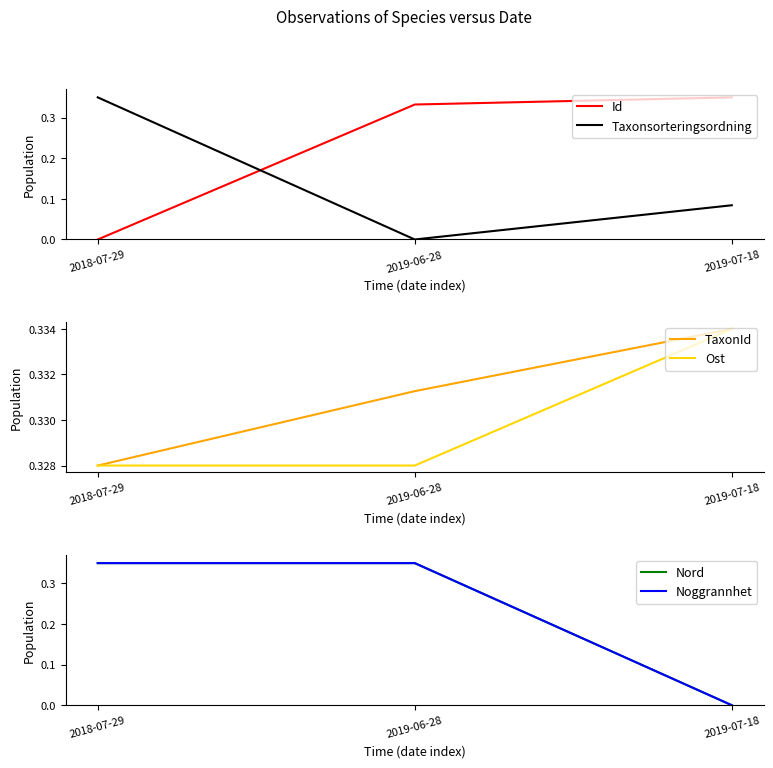

List the labels in order of Id value, smallest first.

2018-07-29, 2019-06-28, 2019-07-18